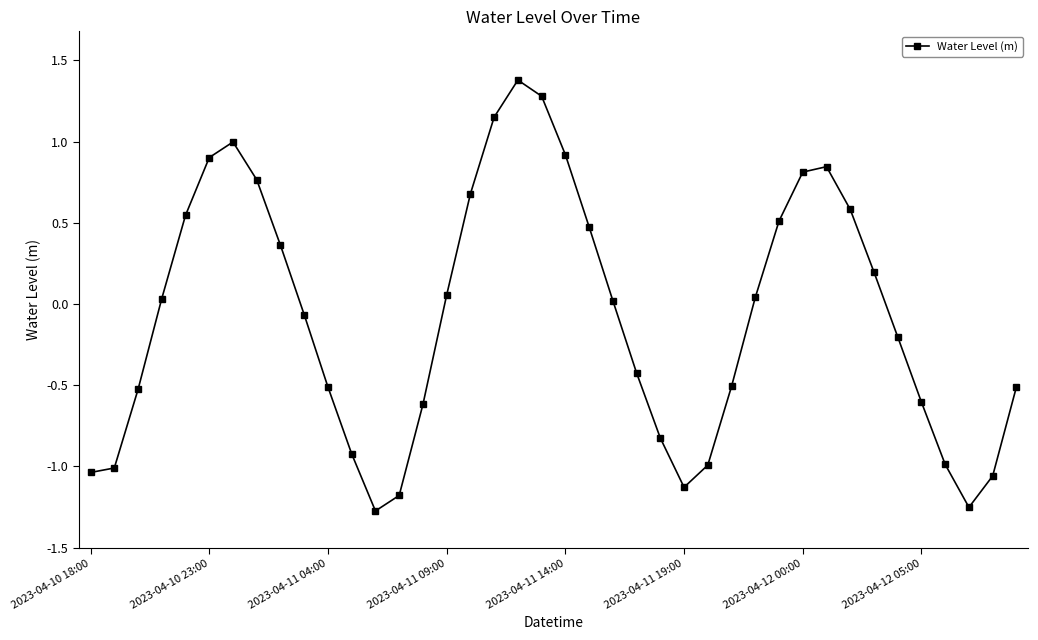

How many data points are less than 0?

20